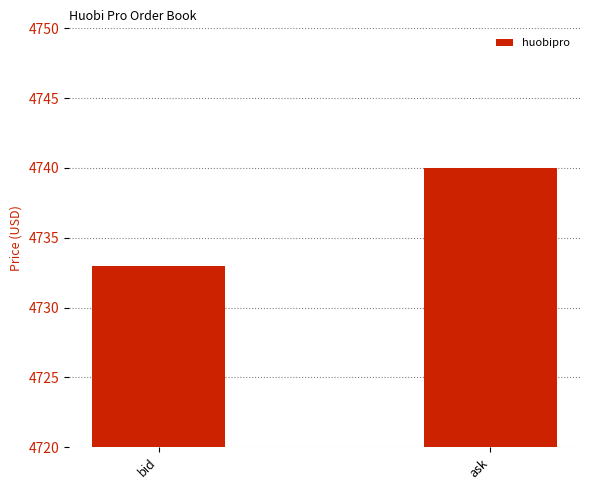

Between ask and bid, which is larger?

ask